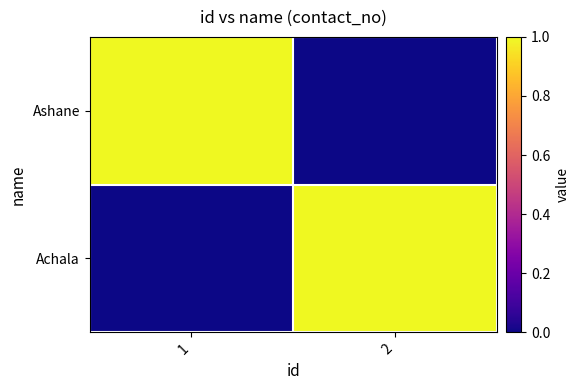

Reading right to left, extract all data points from this chart.

Ashane: 2=0.0	1=1.0
Achala: 2=1.0	1=0.0